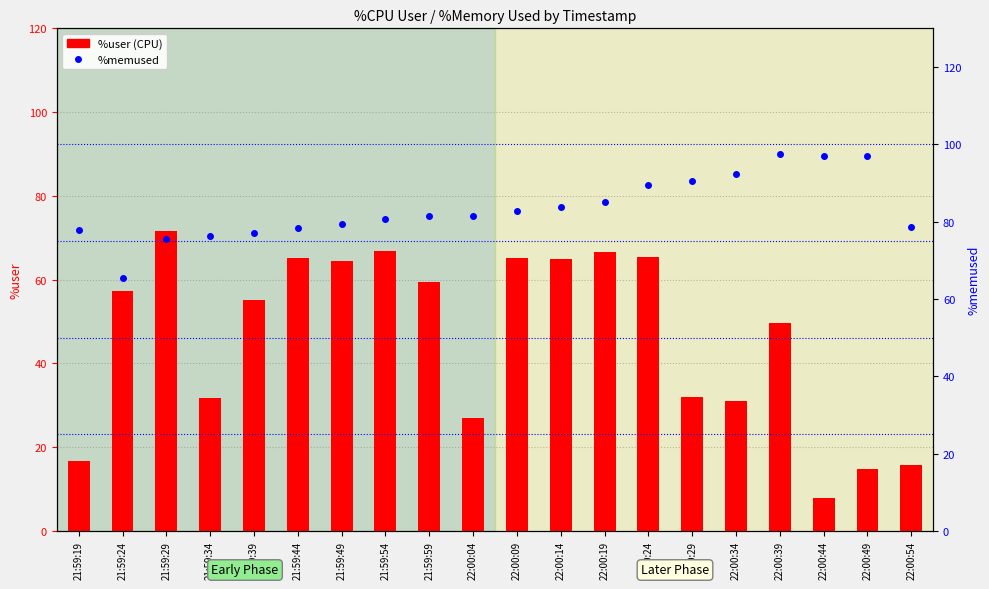

List the series in order of their peak value, highest first.

%memused, %user